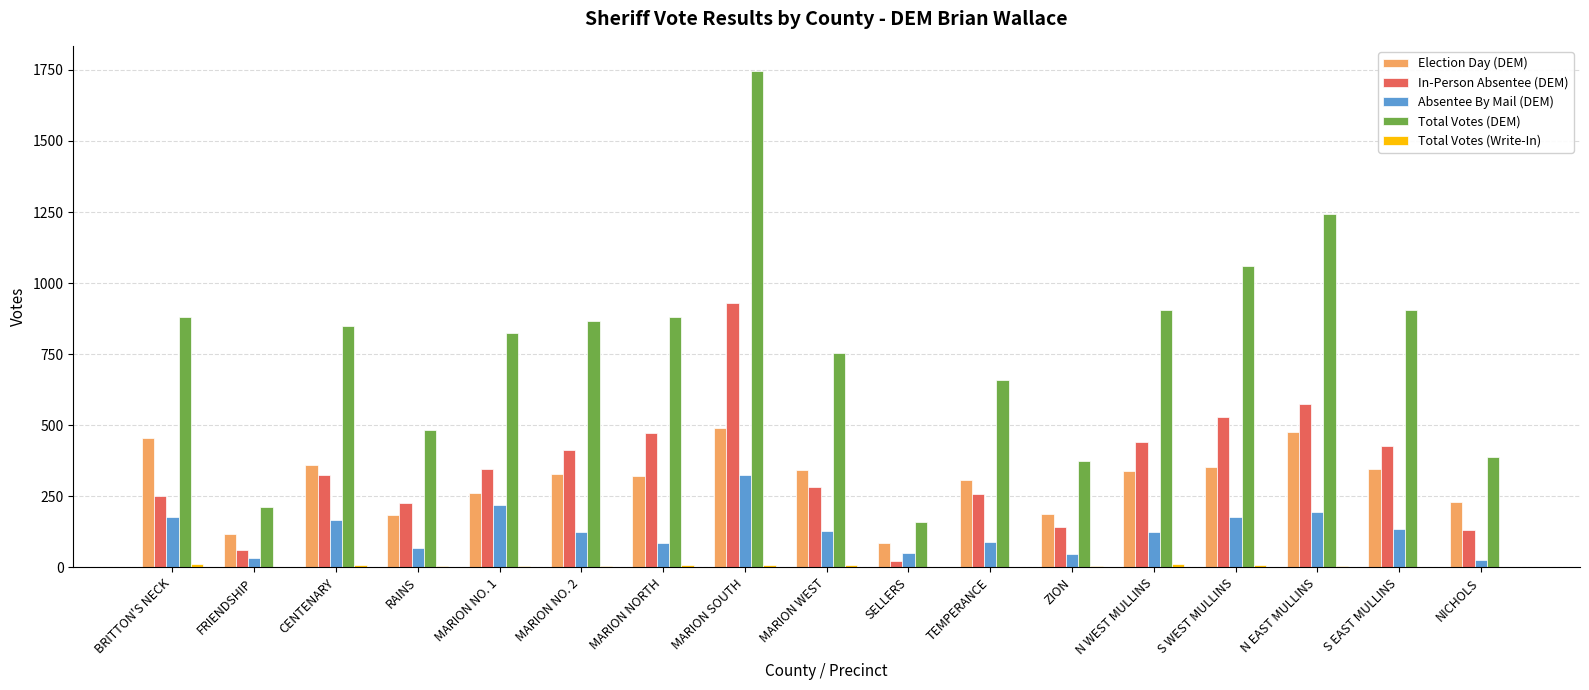

Are the bars horizontal?

No